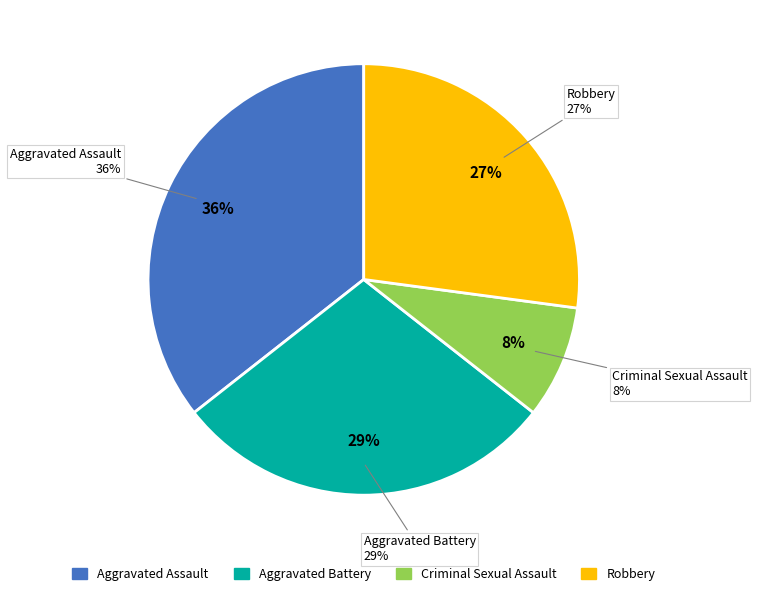

Does any single category account for the majority?

No